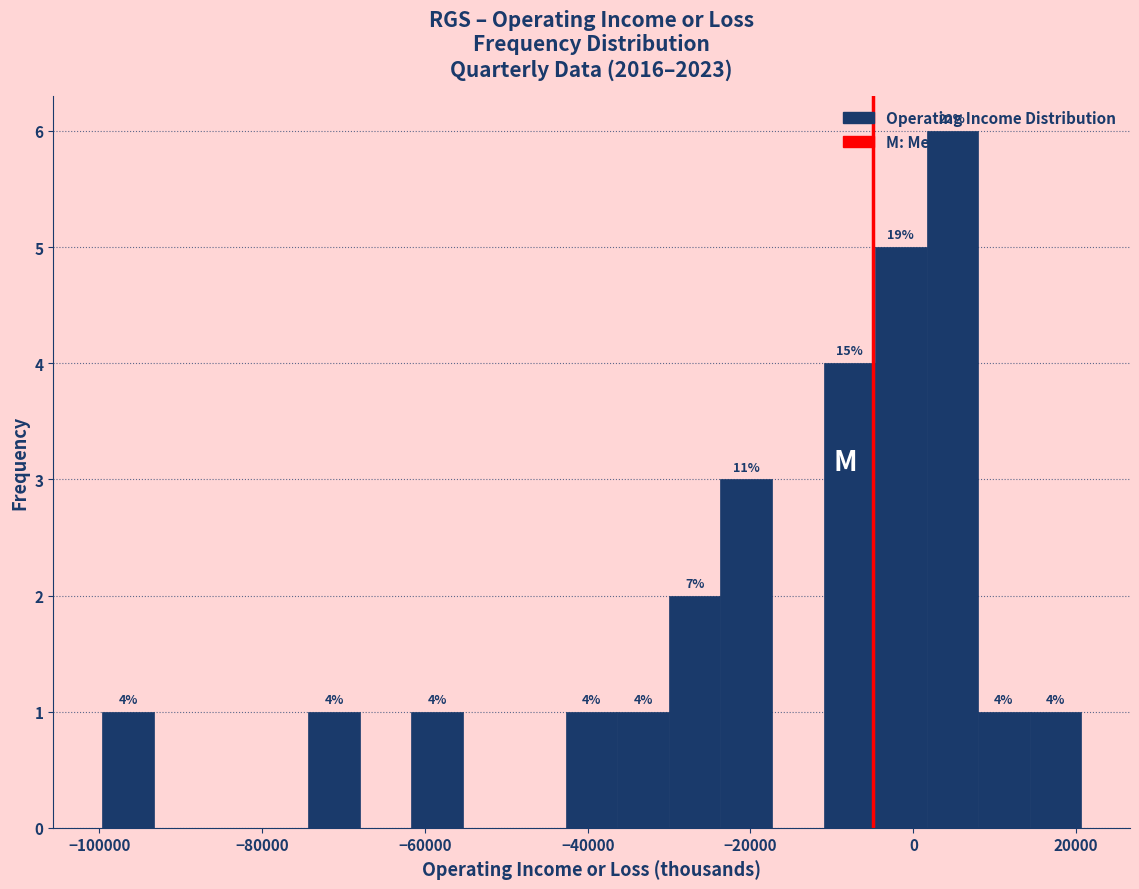

Read against the x-axis, roughly where is the centre of the tallest bar?

4000